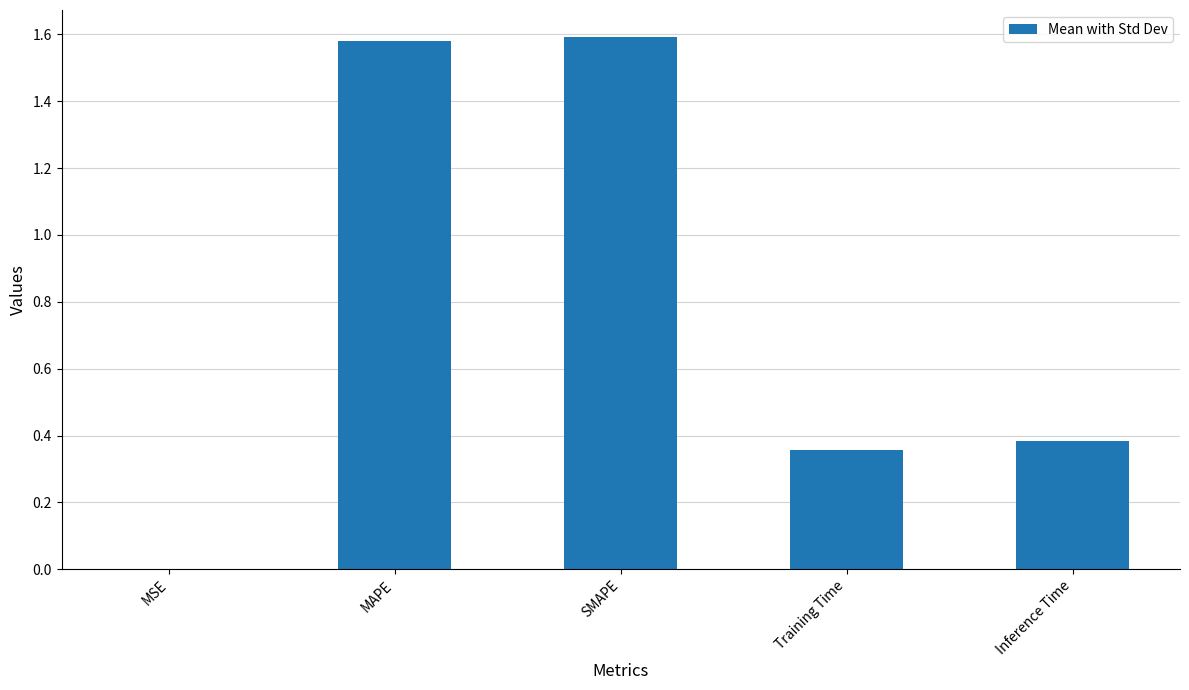

True or false: the data shows 0.4 at Training Time.

True